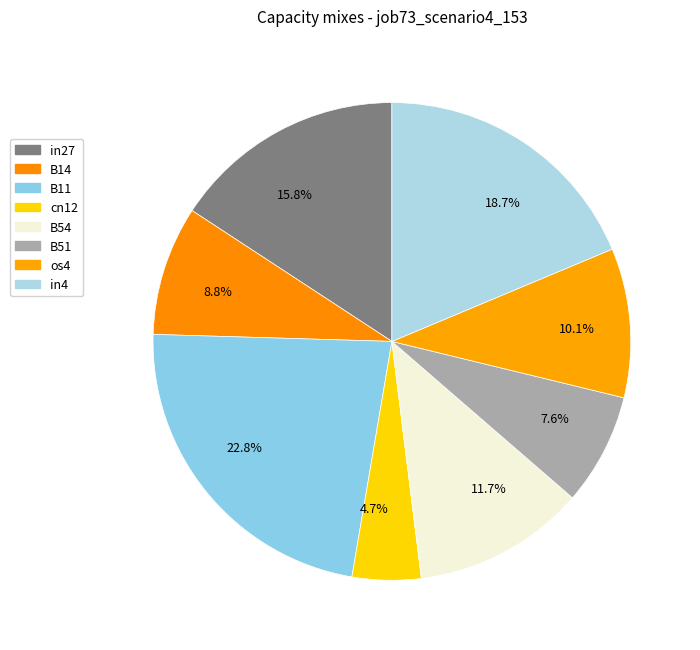

Is there a majority slice in this chart?

No